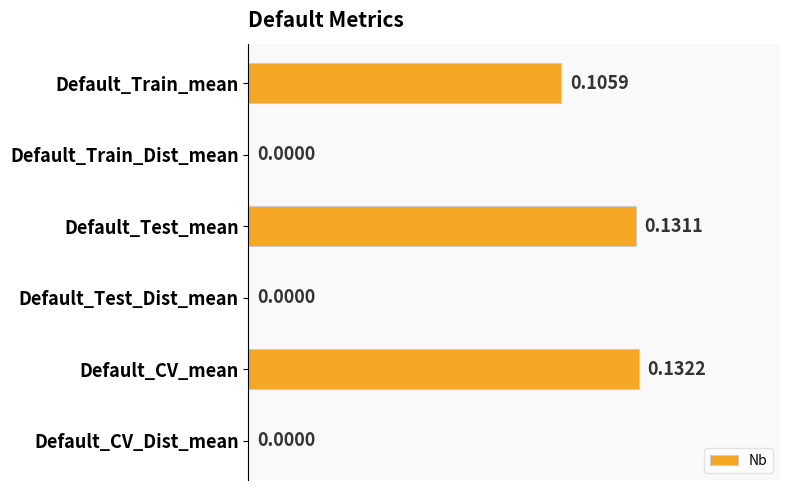

Which label corresponds to the largest value in the chart?

Default_CV_mean